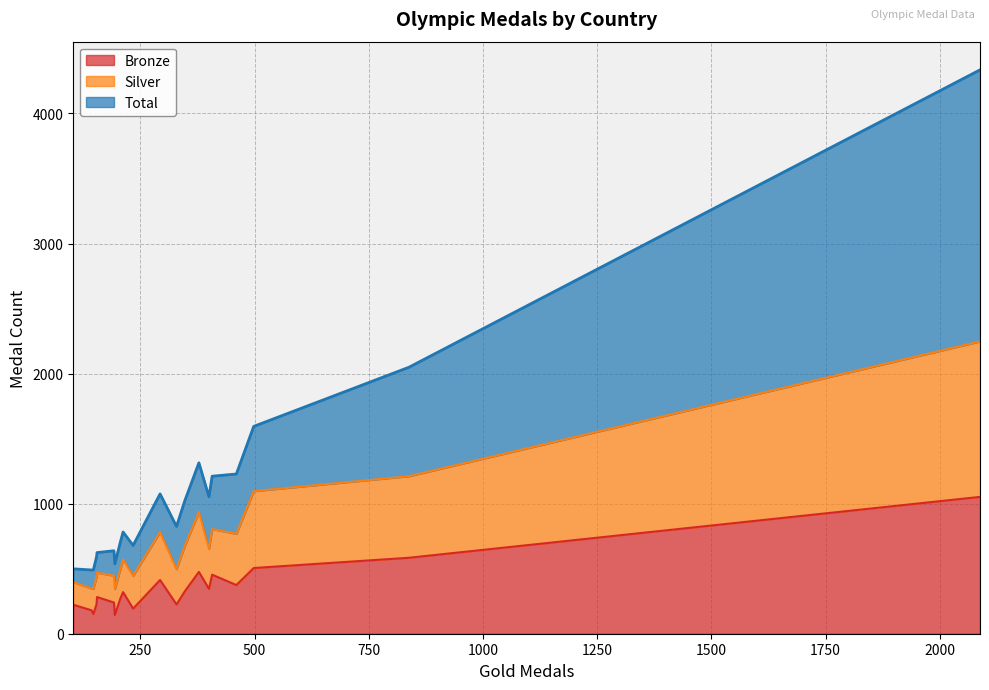

Which series has the largest range (max minus min)?

Total